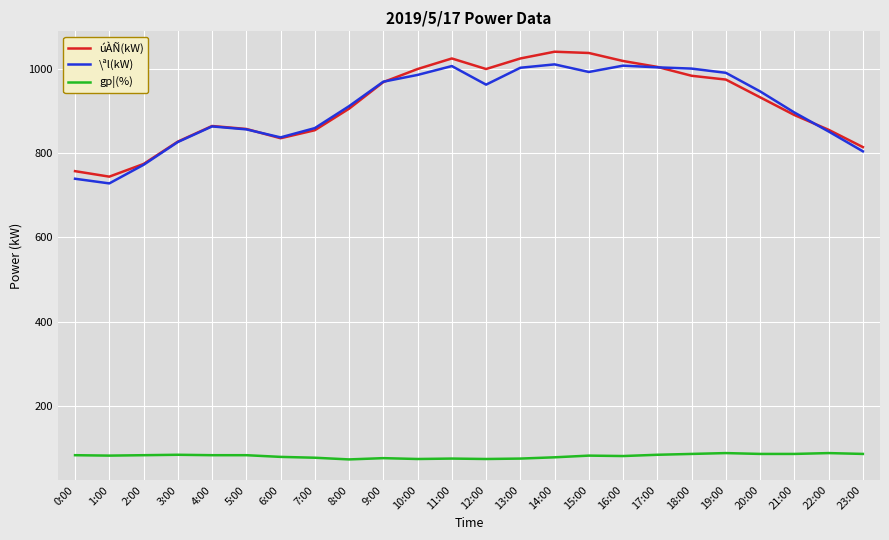

Which series has the largest range (max minus min)?

úÀÑ(kW)